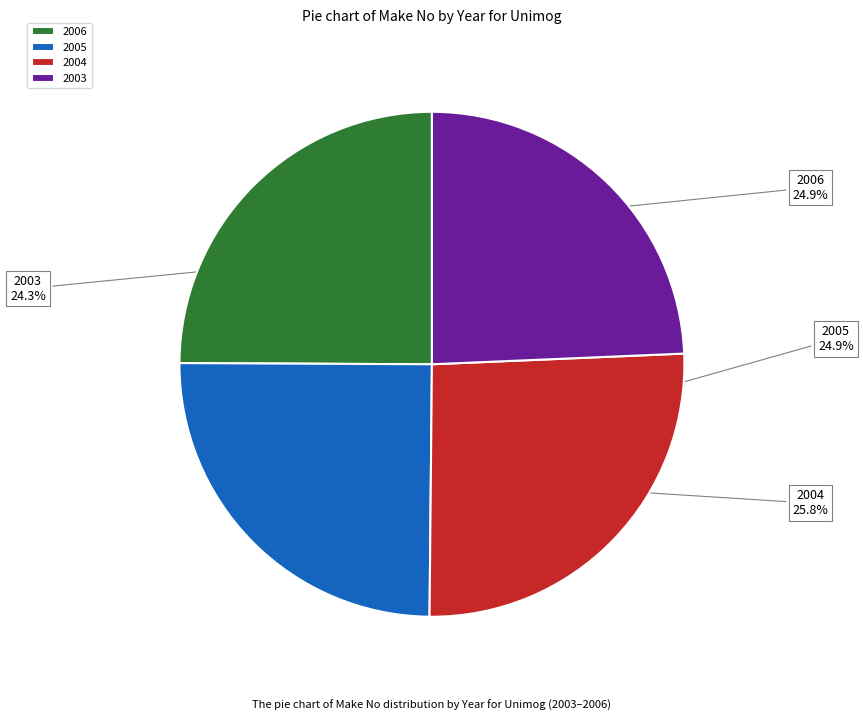

To the nearest percent, what is the average slice percentage?

25%